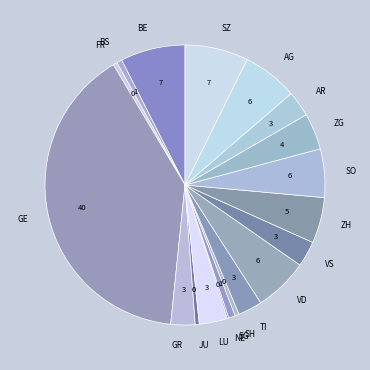

What is the largest slice in the pie chart?

GE